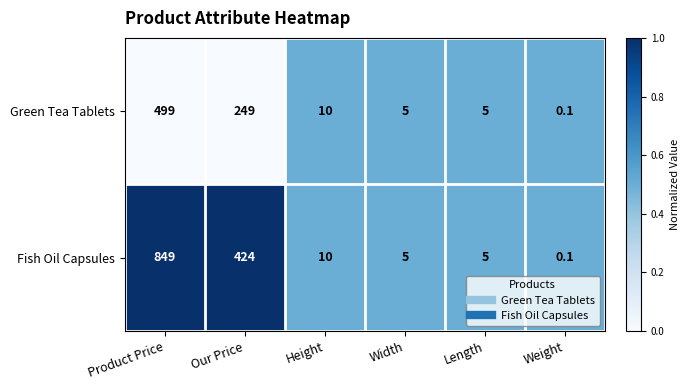

Reading right to left, what are all the values shown in this chart?

Green Tea Tablets: Weight=0.1	Length=5.0	Width=5.0	Height=10.0	Our Price=249.0	Product Price=499.0
Fish Oil Capsules: Weight=0.1	Length=5.0	Width=5.0	Height=10.0	Our Price=424.0	Product Price=849.0